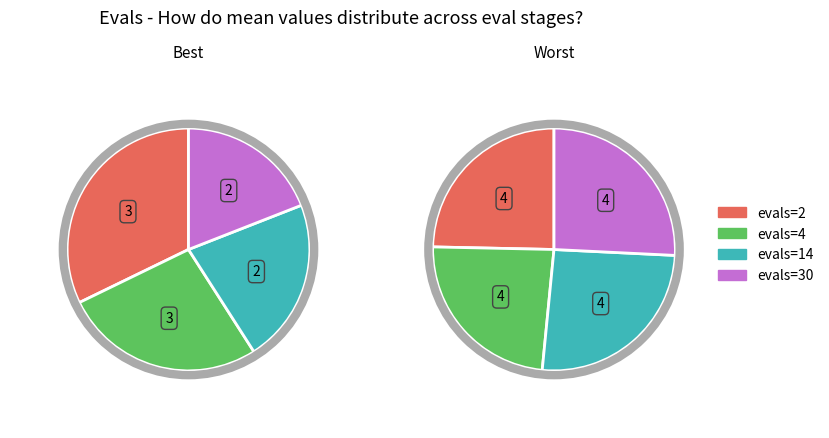

Which slice is the largest?

evals=2